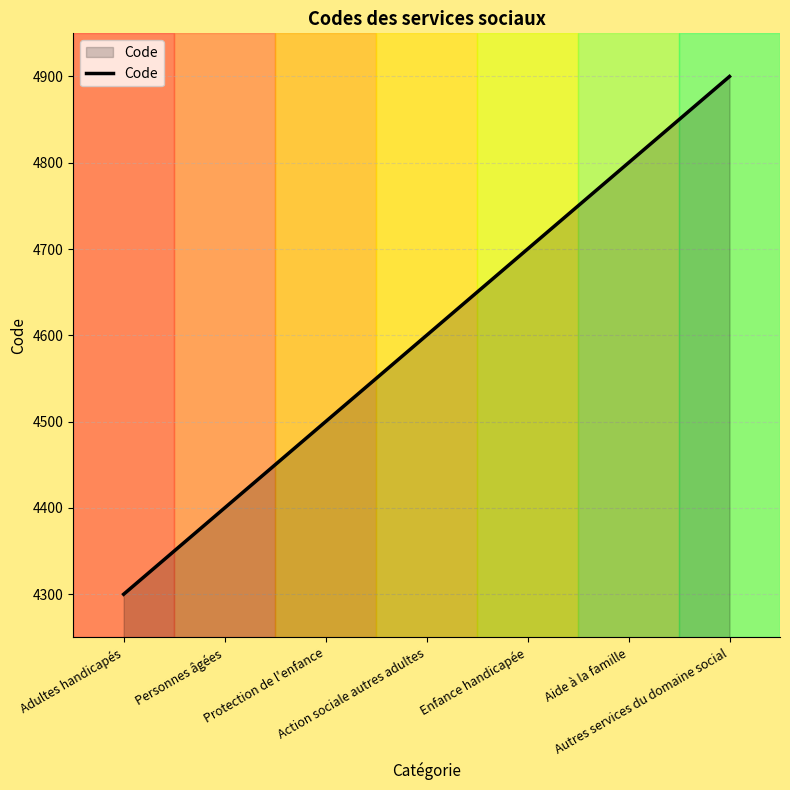

Is it true that the value at Autres services du domaine social is 7229?

False